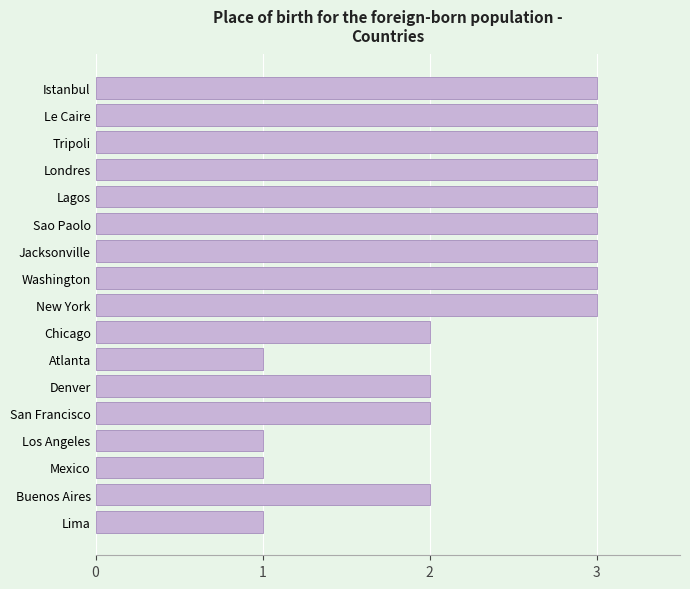

The value at Washington is 3. True or false?

True